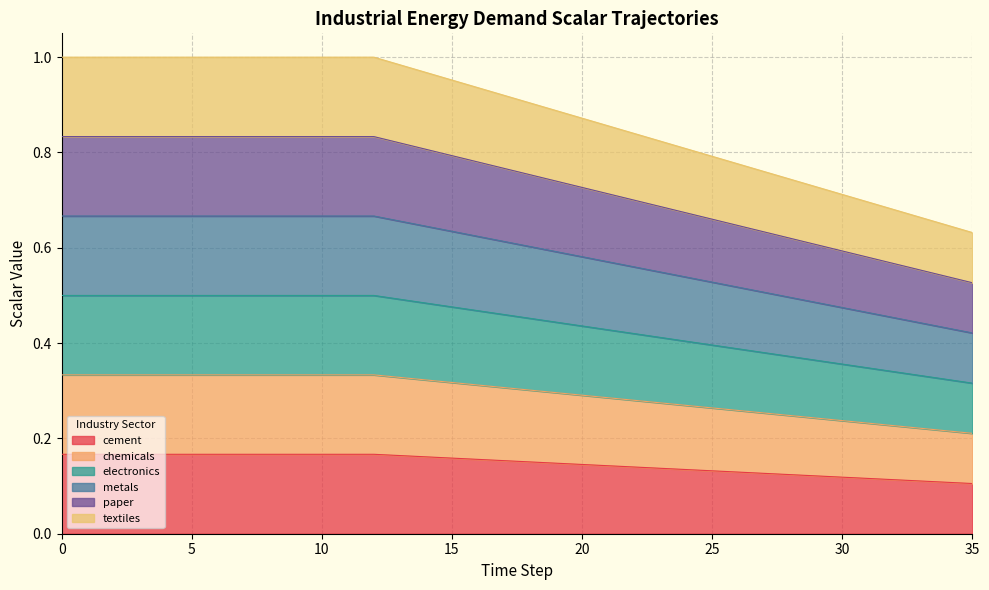

What is the maximum value shown in the chart?

1.0